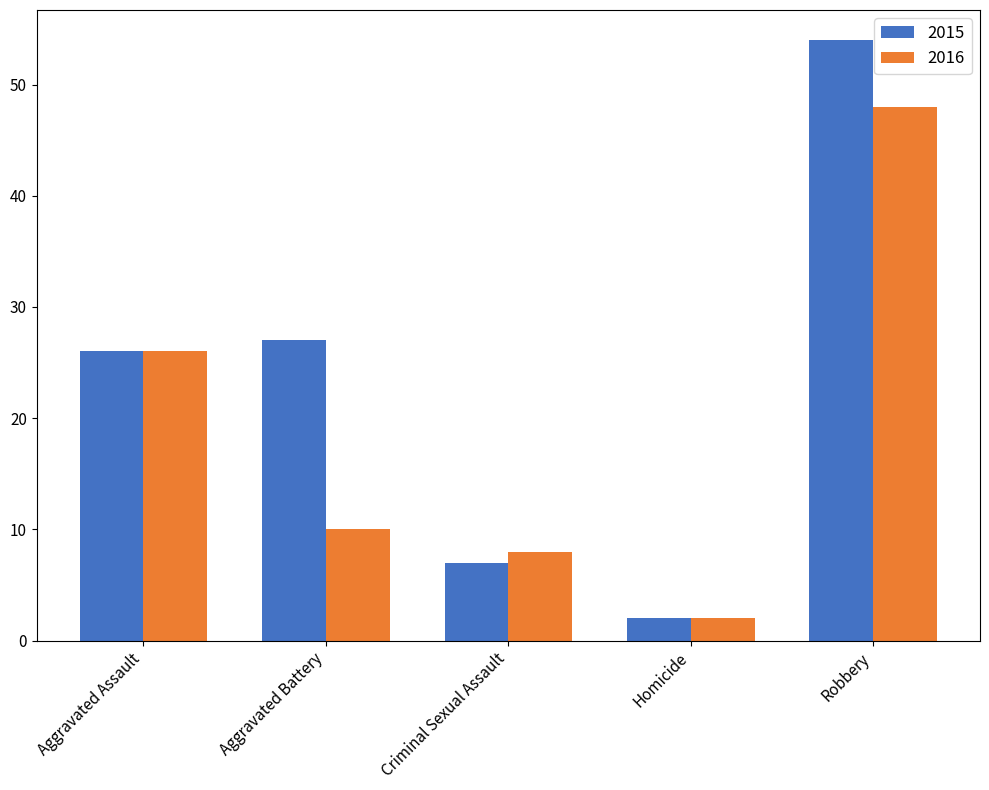

Where is 2015 nearest to the value 28?

Aggravated Battery